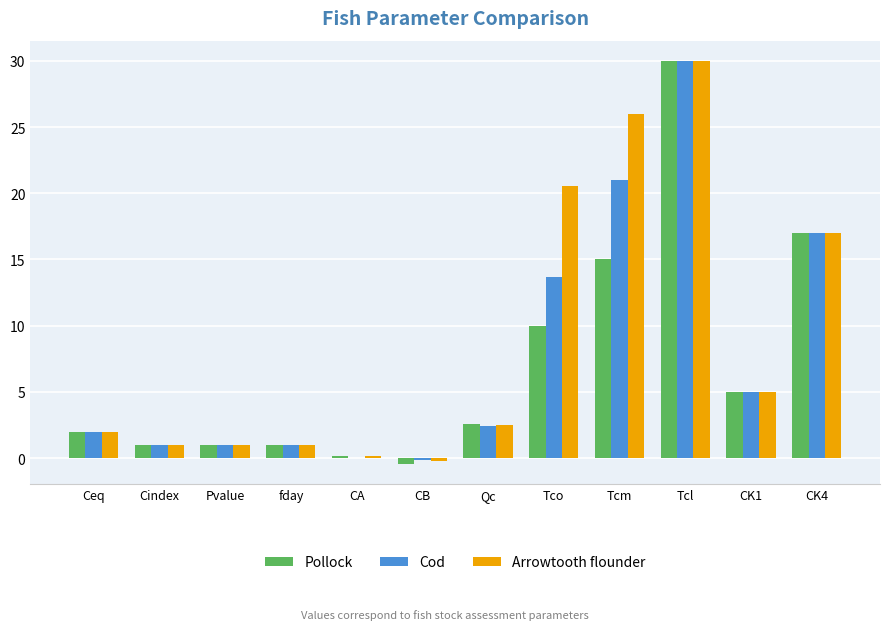

Which series has the largest total across all categories?

Arrowtooth flounder